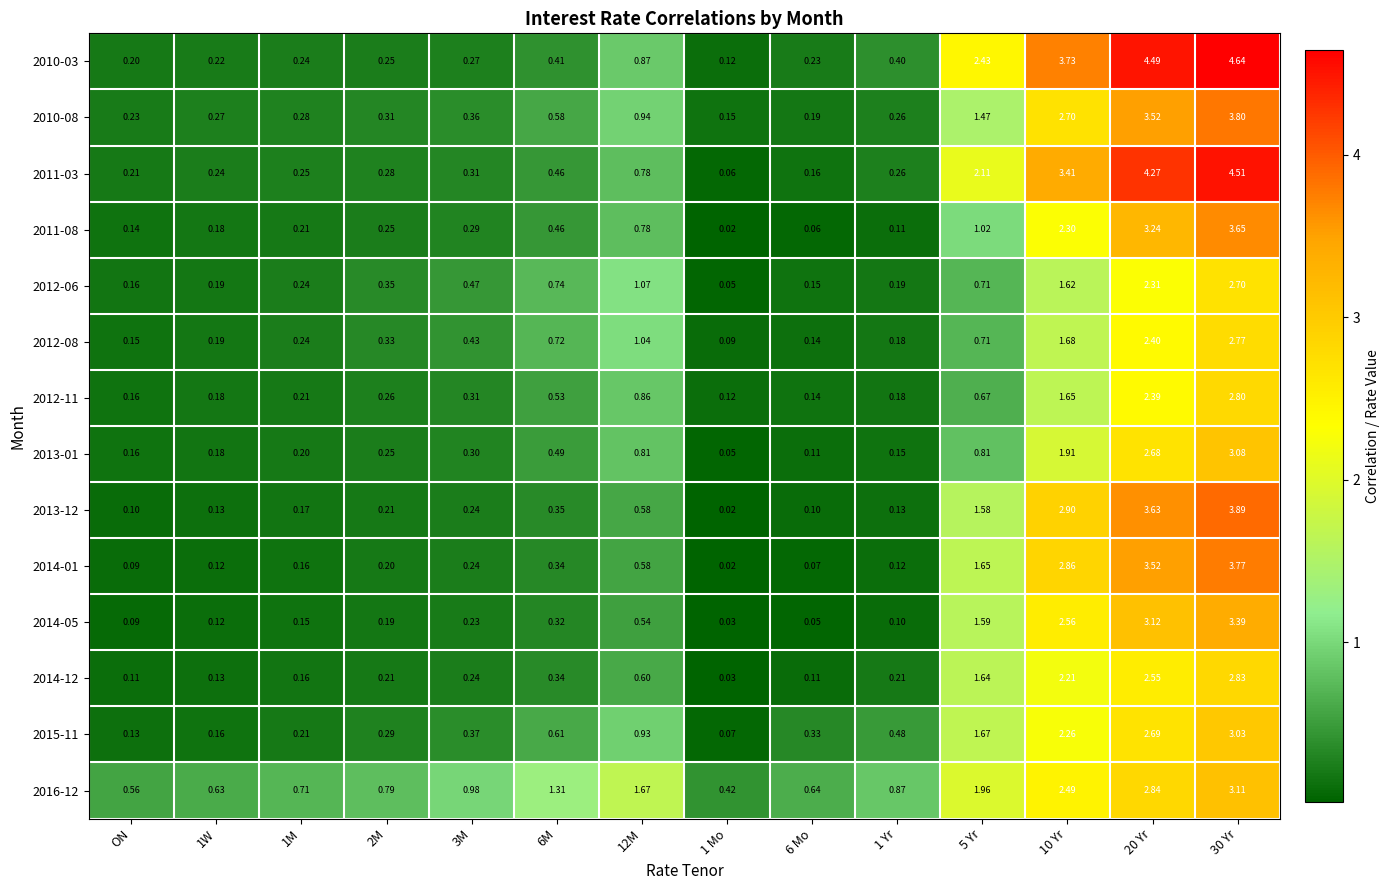

Between ON and 6 Mo, which series saw the biggest shift?

2015-11